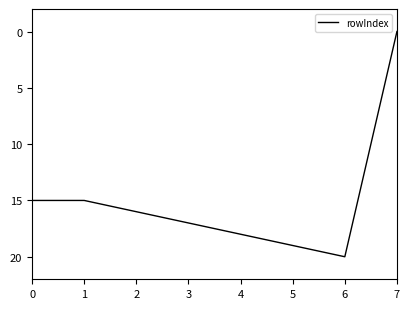

What is the change in value from 3 to 6?

+3